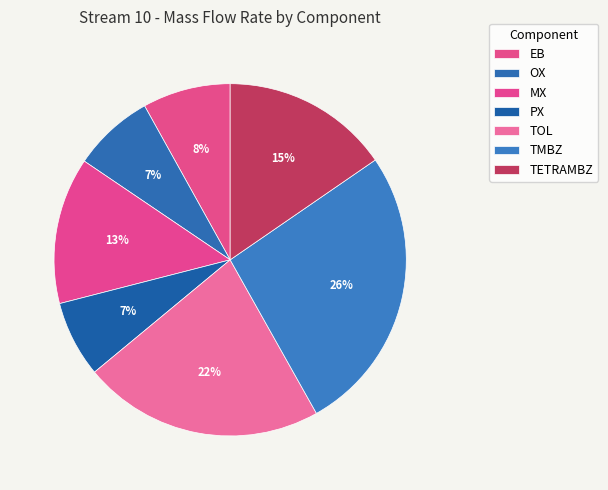

How many slices are in this pie chart?

7